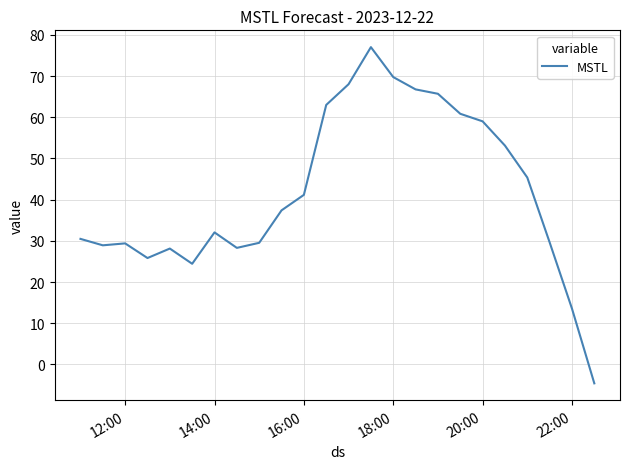

What is the difference between the maximum and minimum values?

81.6